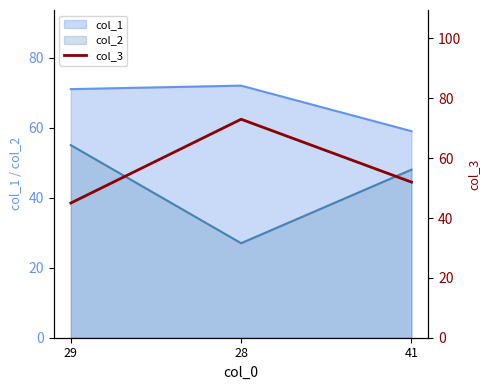

How many lines are shown in the chart?

1